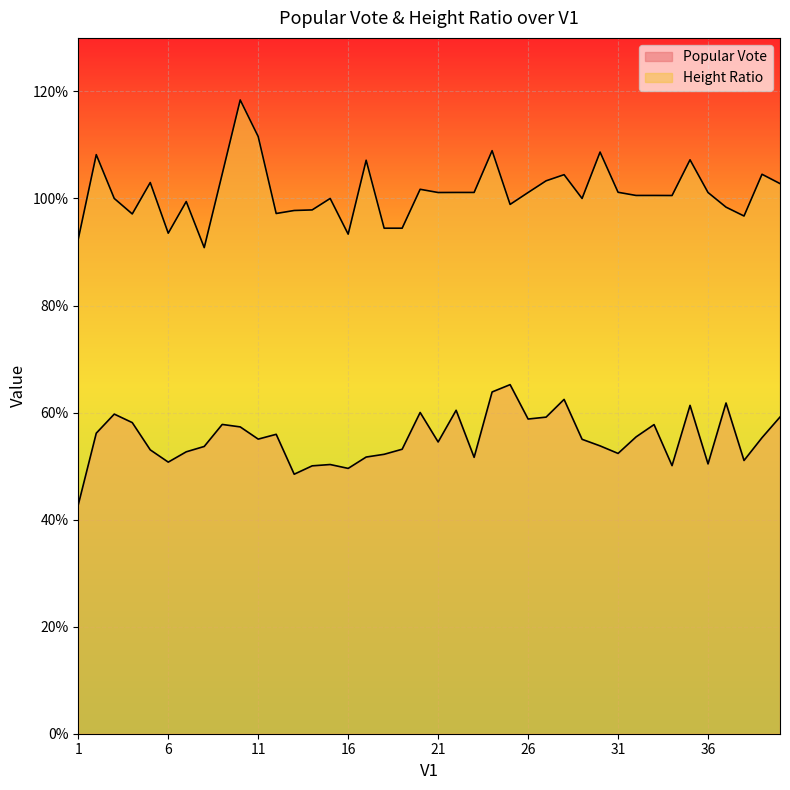

What is the difference between the maximum and minimum values in the Popular Vote series?

0.2